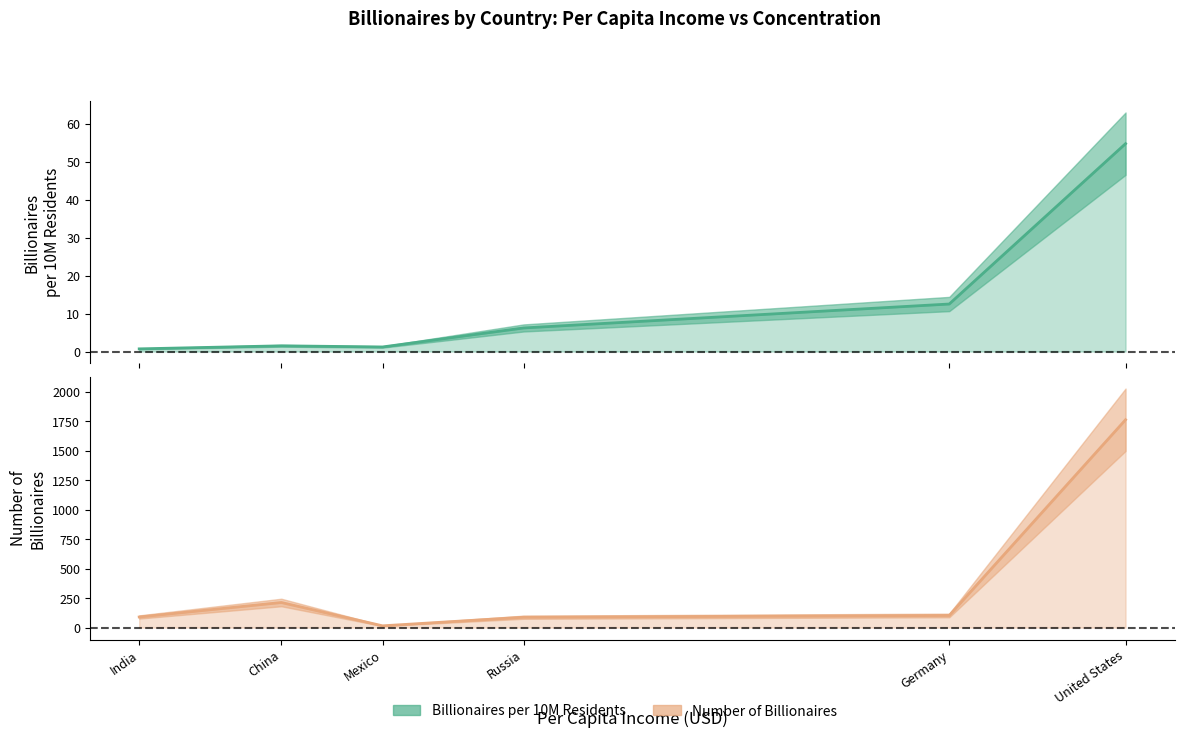

Which series has the largest range (max minus min)?

Number of Billionaires